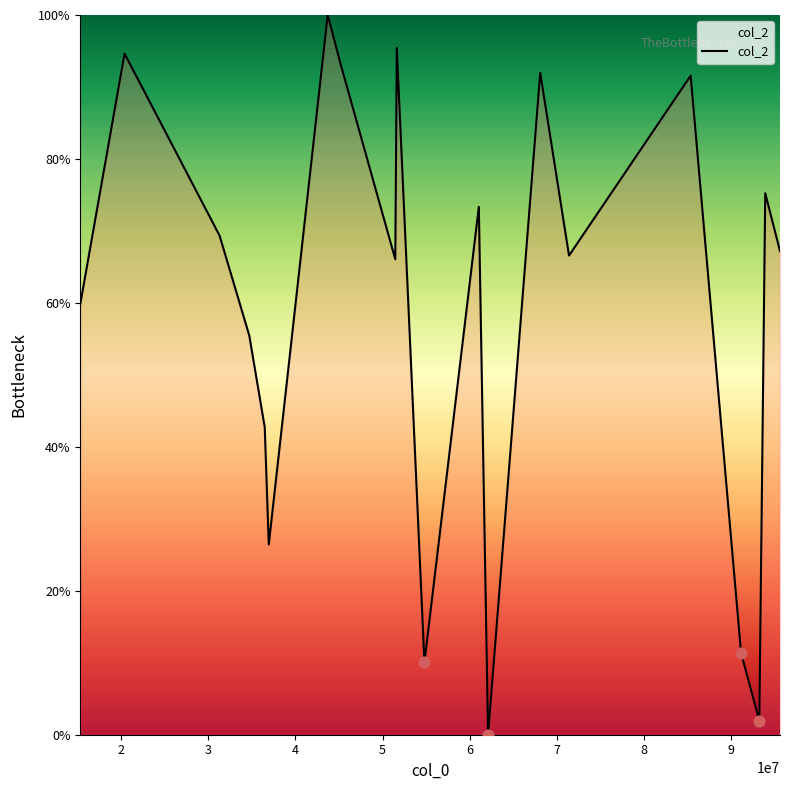

What is the maximum value shown in the chart?

100.0